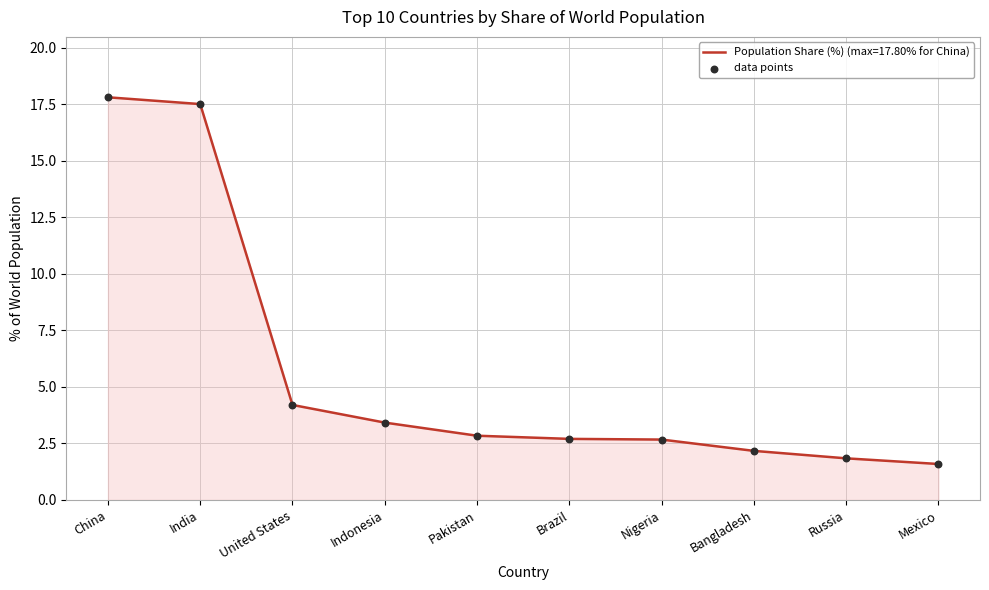

Which has a higher value, Brazil or Bangladesh?

Brazil